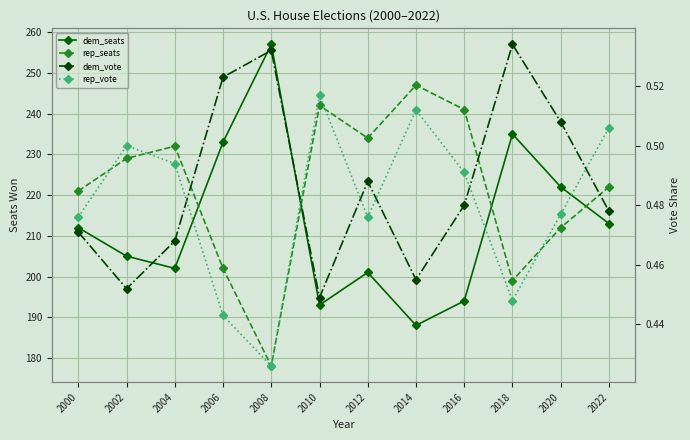

What is the total value across all series at 2018?

435.0